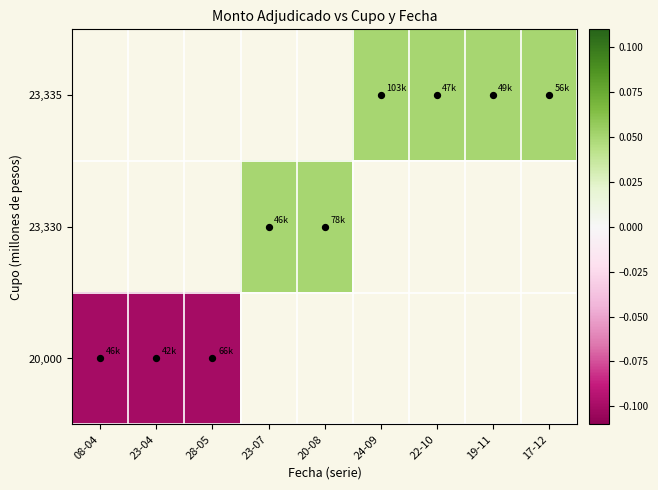

How many categories are shown in the chart?

9